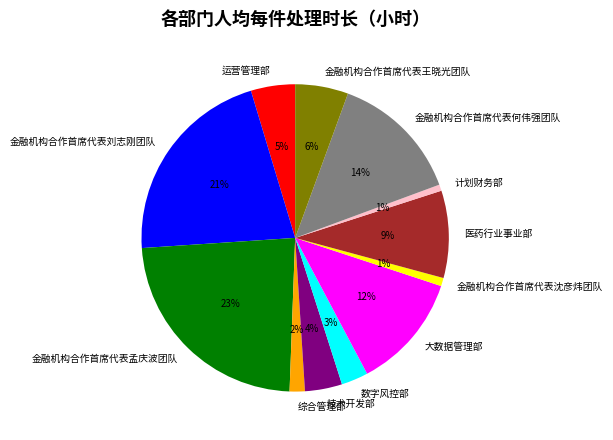

What is the ratio of the value at 技术开发部 to the value at 金融机构合作首席代表孟庆波团队?

0.2